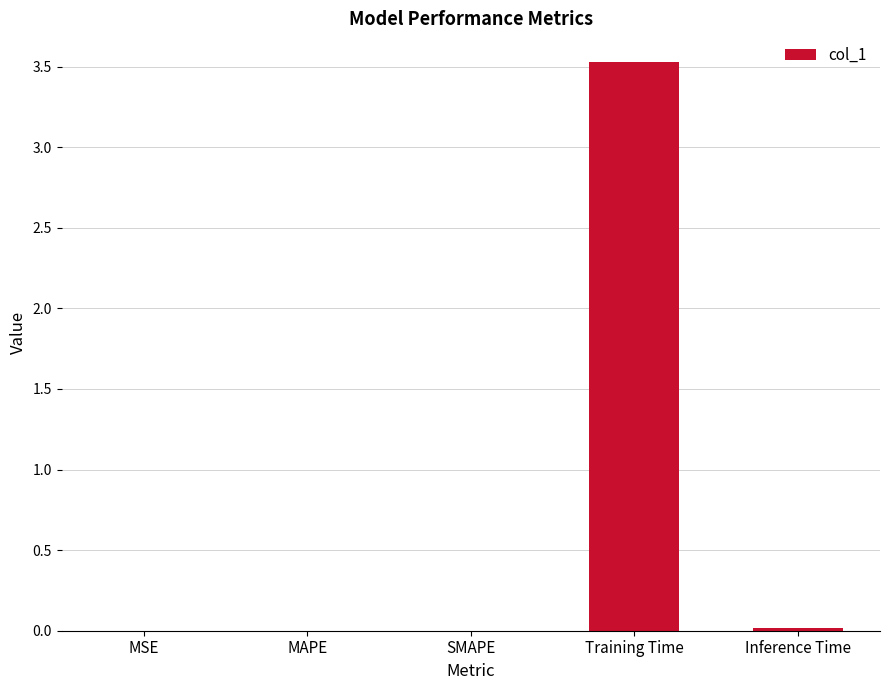

How many distinct data groups are displayed?

1